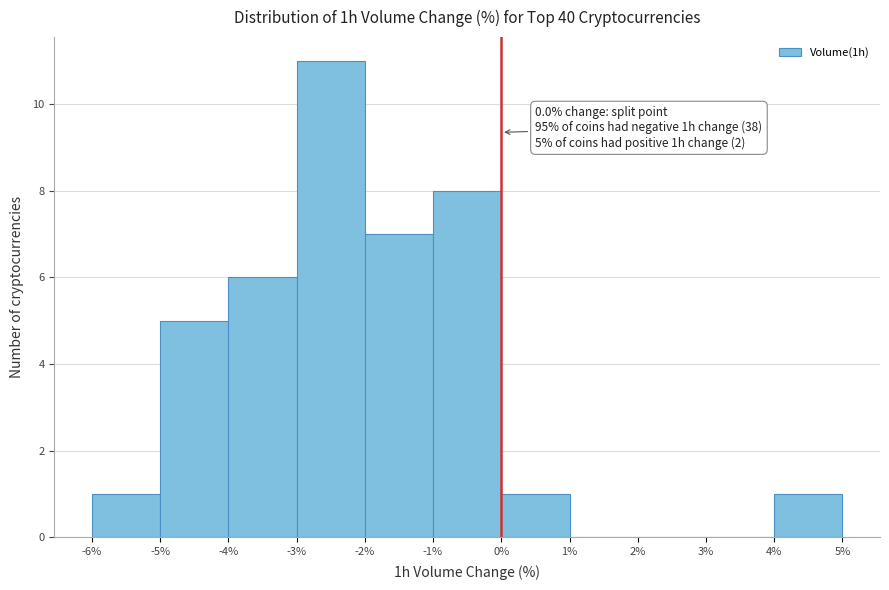

Over which range of the x-axis is the bar tallest?

-3% to -2%